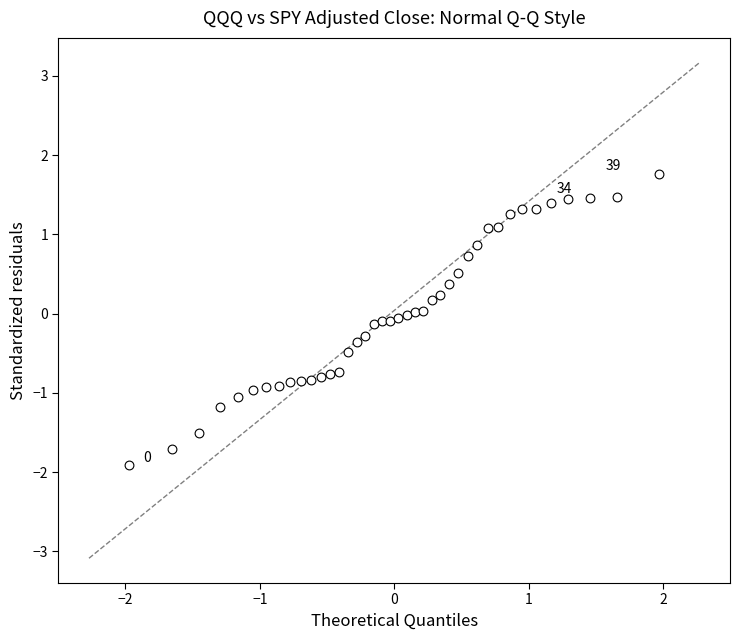

What is the range of Y values (max minus min)?

3.7